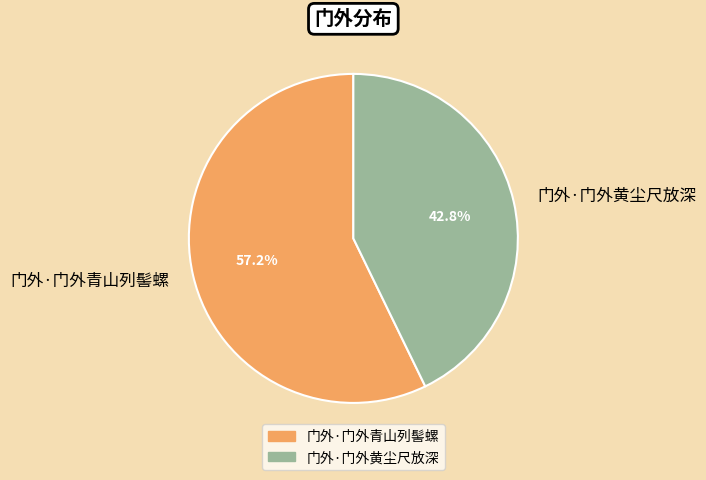

To the nearest percent, what portion does 门外·门外黄尘尺放深 represent?

43%